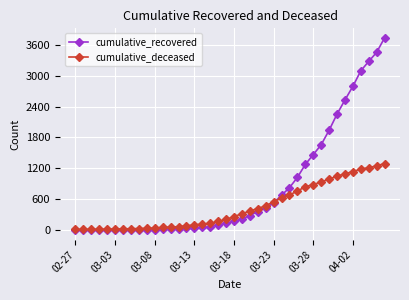

Which series has the largest range (max minus min)?

cumulative_recovered